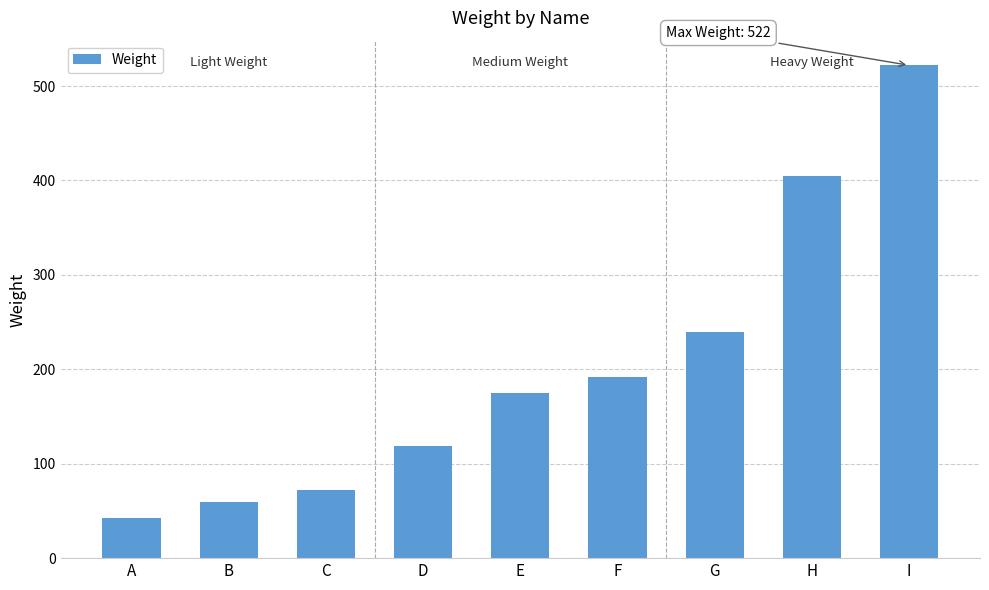

Is it true that the value at D is 119?

True